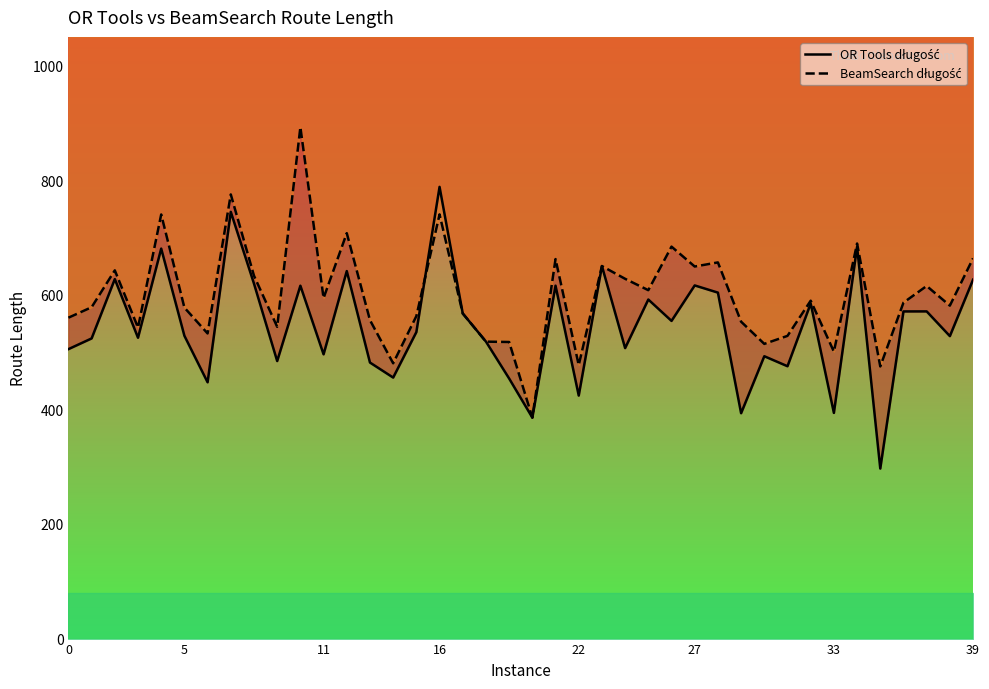

What is the highest value of the OR Tools długość series?

788.3